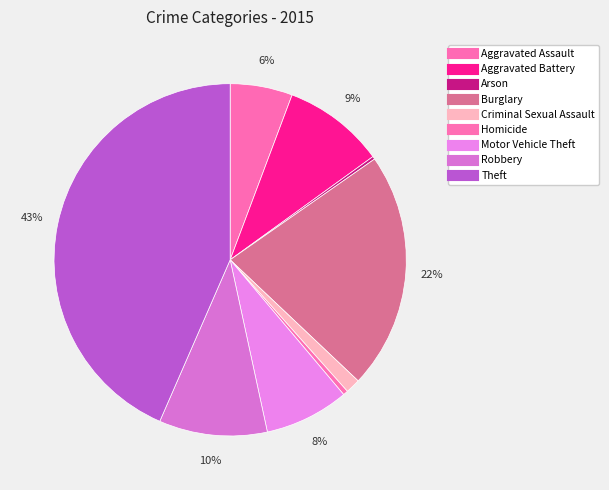

Count the number of slices in the pie.

9